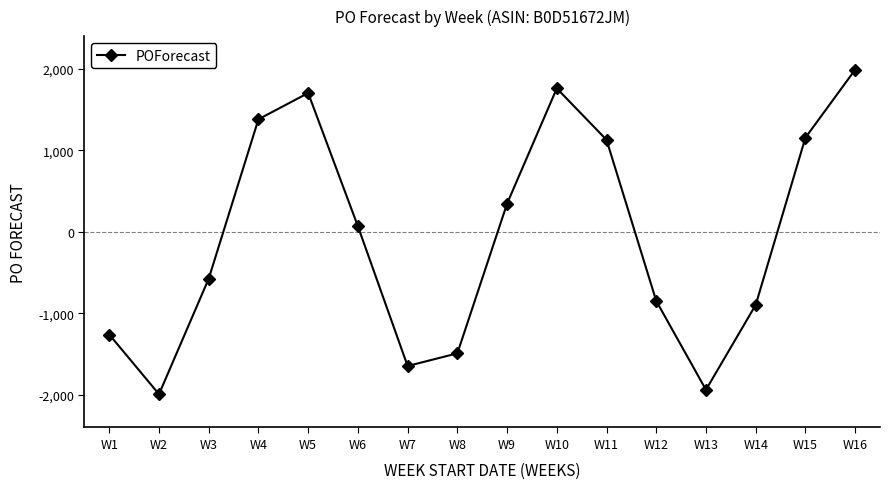

Reading right to left, what are all the values shown in this chart?

W16=1988	W15=1154	W14=-897	W13=-1938	W12=-848	W11=1128	W10=1759	W9=345	W8=-1491	W7=-1646	W6=68	W5=1702	W4=1380	W3=-575	W2=-1992	W1=-1260